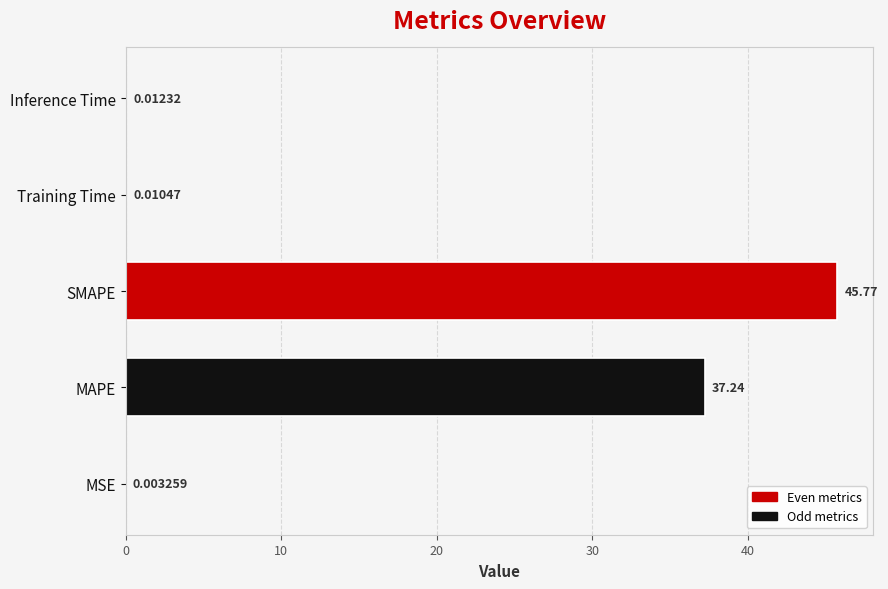

What is the sum of the values at Inference Time and SMAPE?

45.8